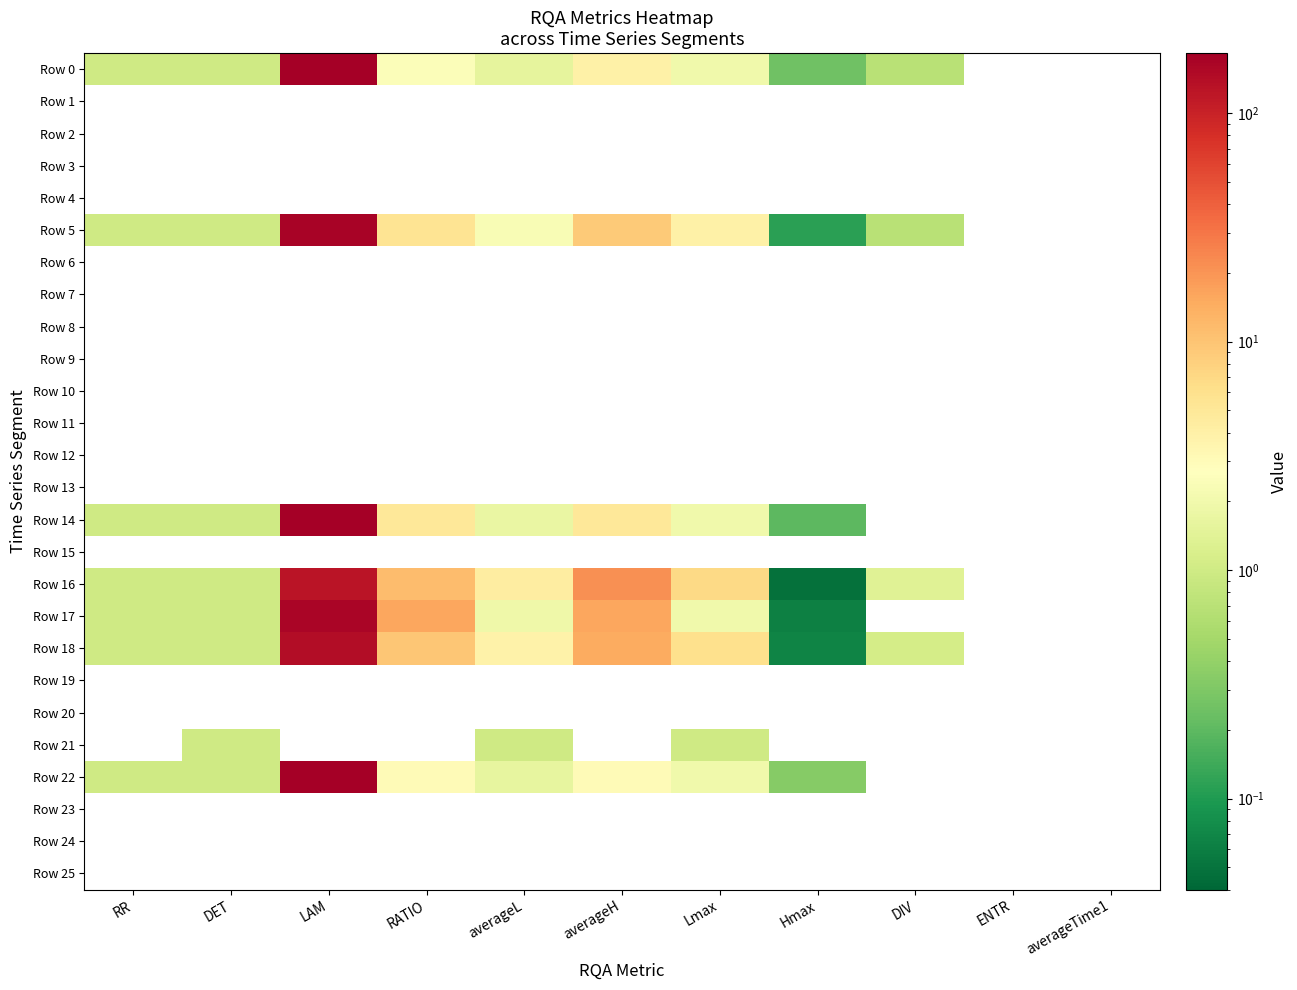

How many series are shown in this chart?

26